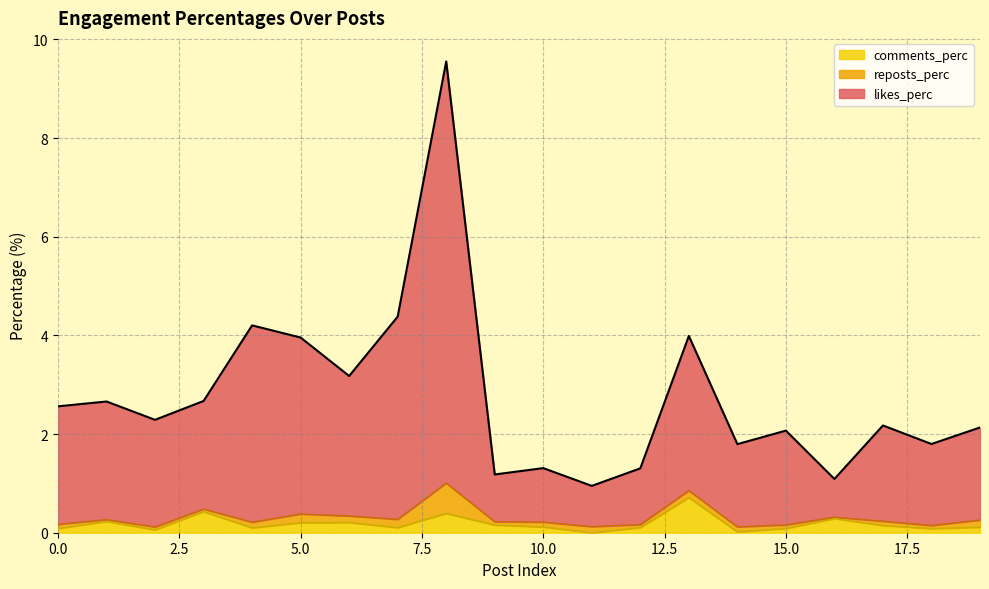

At which label does likes_perc reach its peak?

8